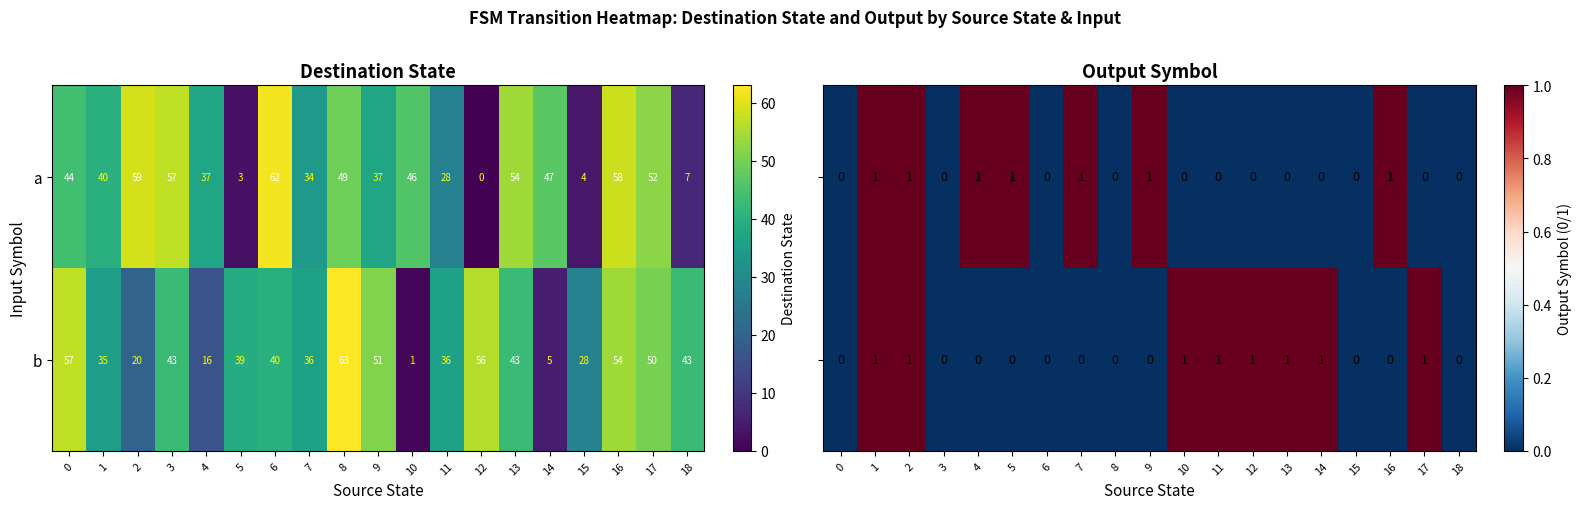

What is the total value across all series at 2?

2